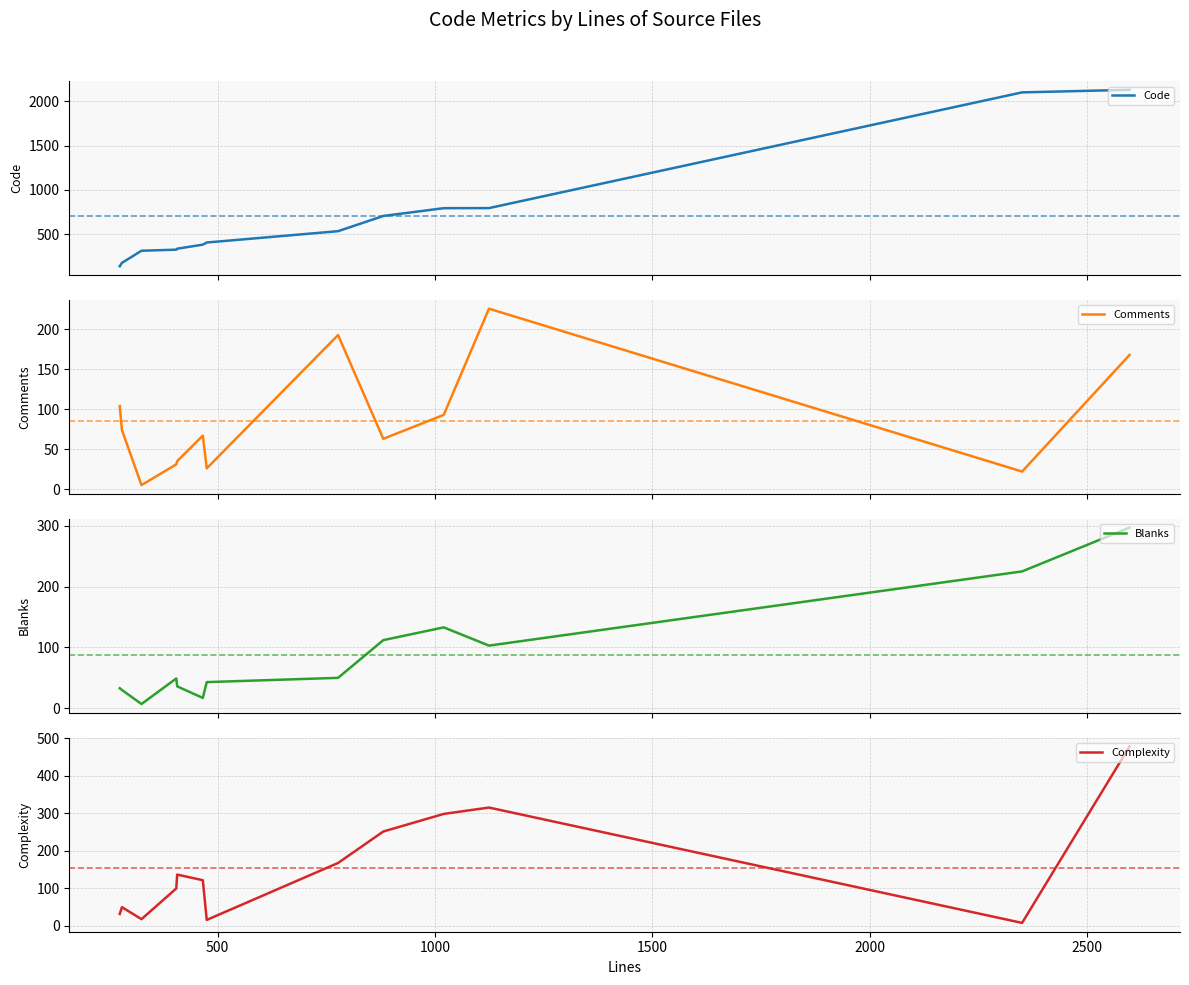

What is the maximum value for Comments?

226